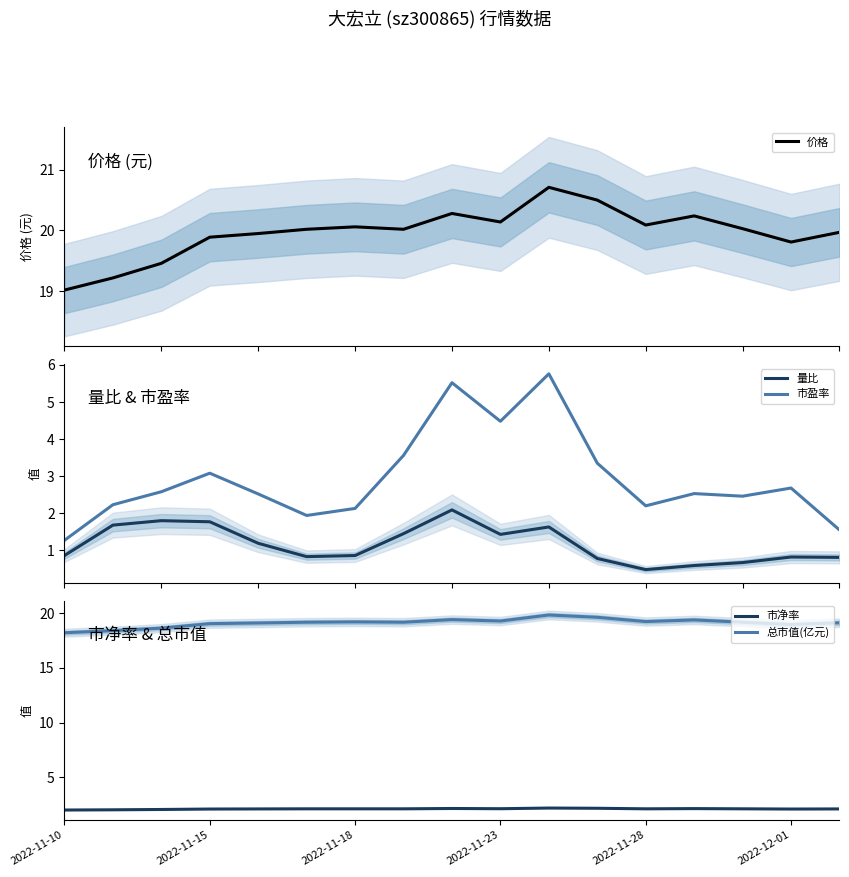

What are all the series names shown in the legend?

价格, 量比, 市盈率, 市净率, 总市值(亿元)